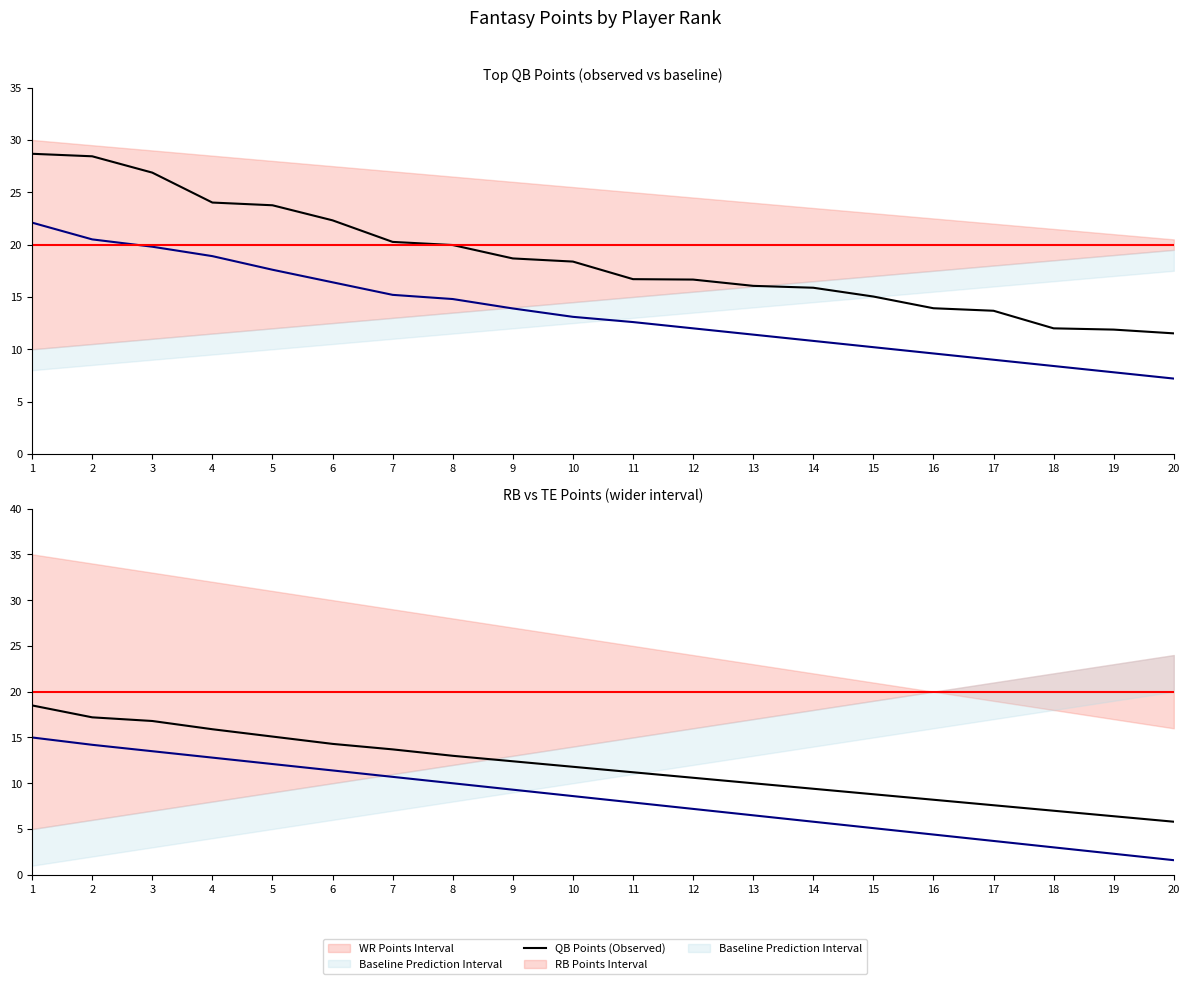

Which category has the lowest value in the RB Points (Observed) series?

20